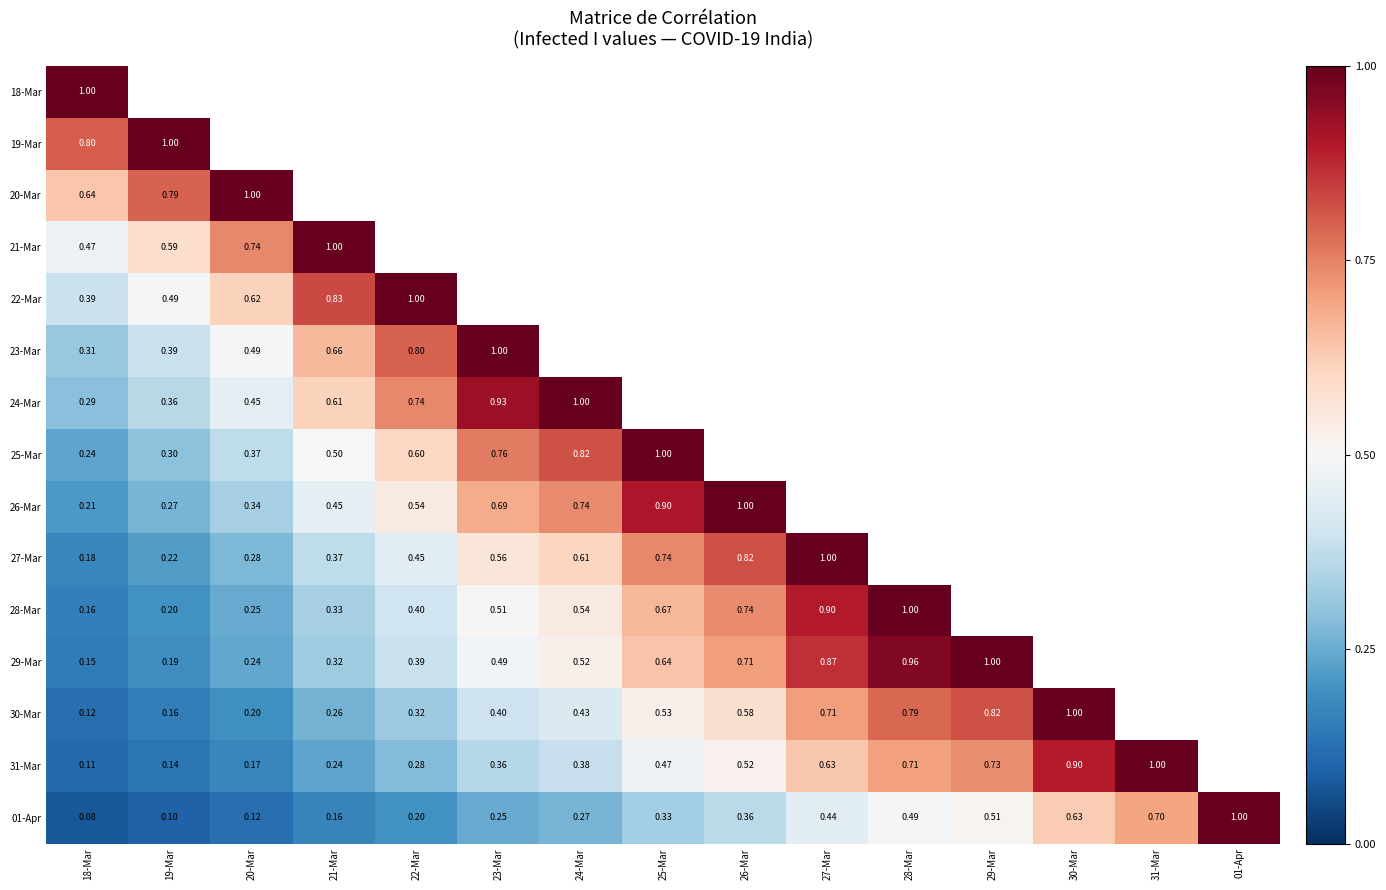

How many positive values does the 24-Mar series have?

7